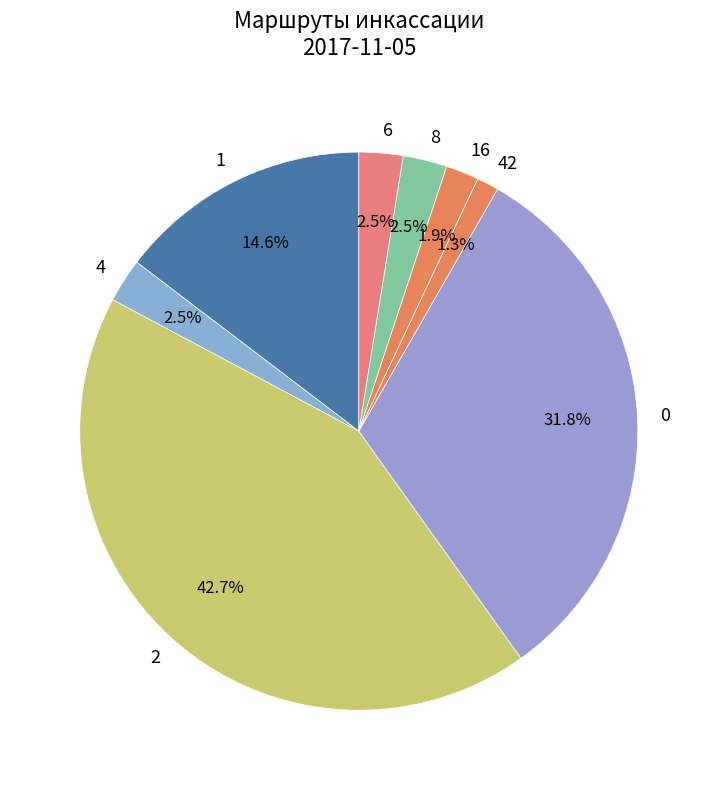

Which category has the smallest portion of the pie?

42